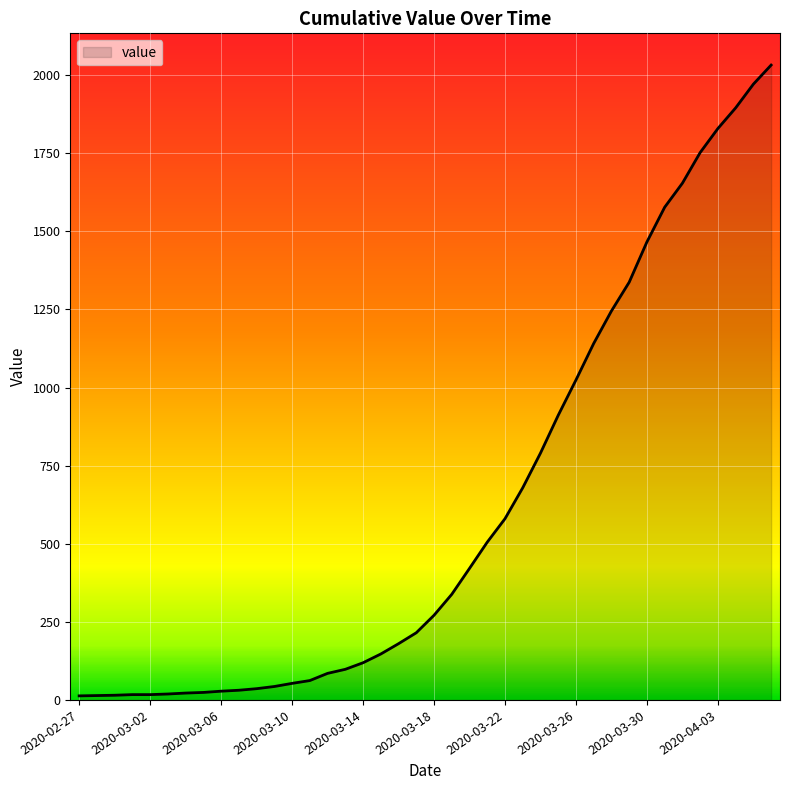

What is the difference between the maximum and minimum values?

2019